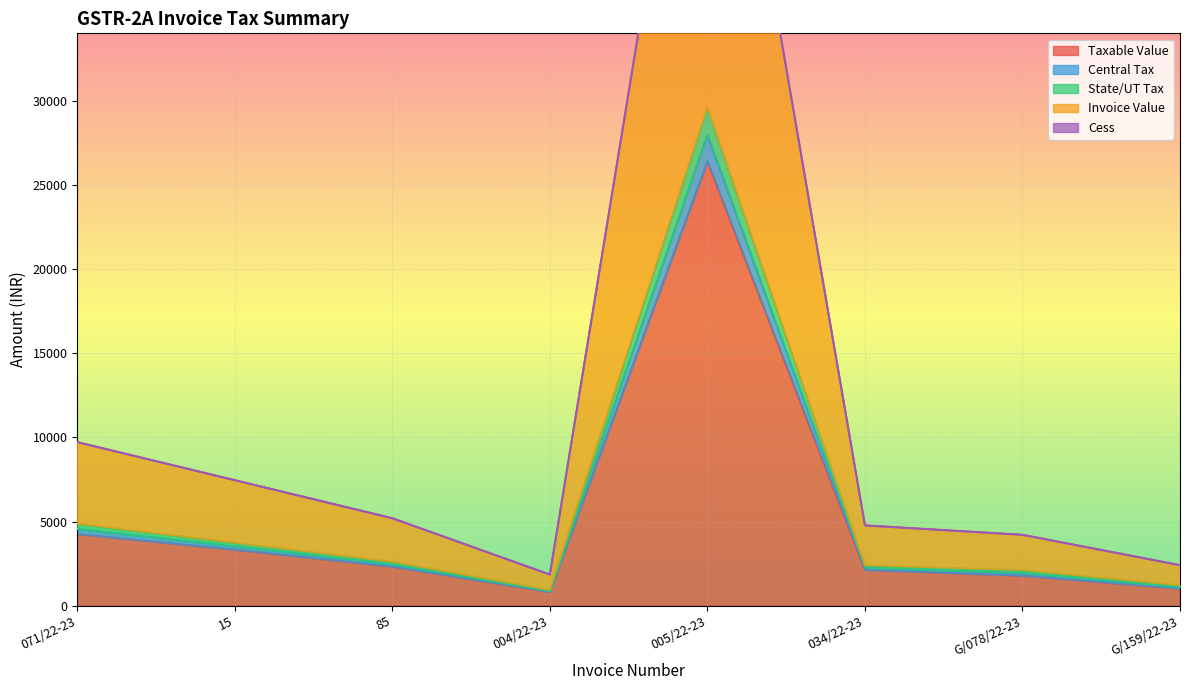

Is it true that State/UT Tax equals 13276.1 at 15?

False